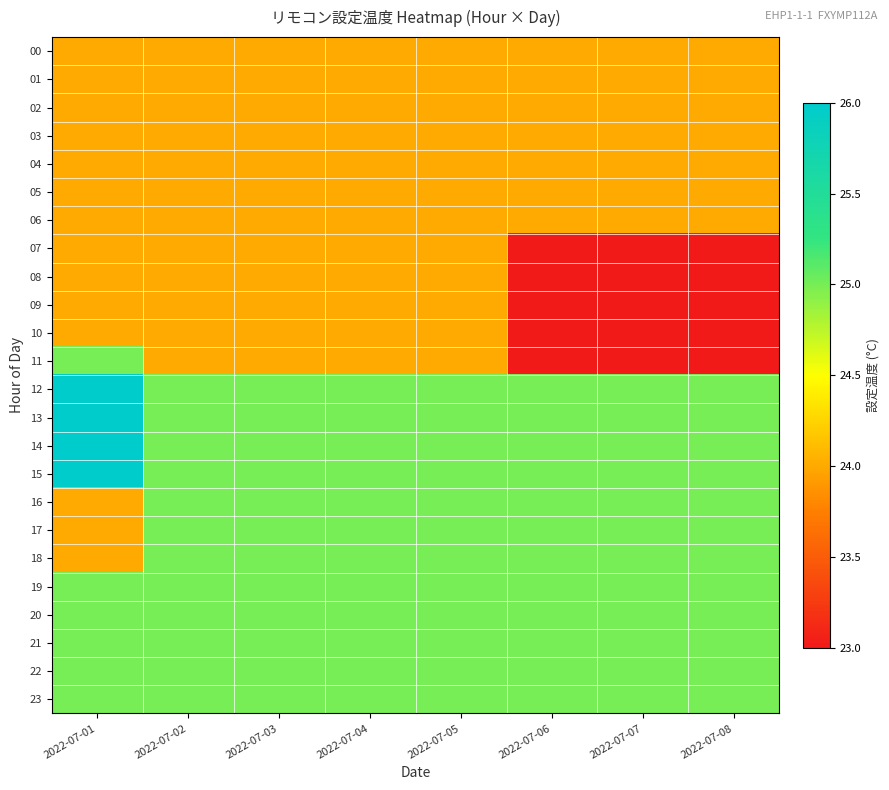

How many distinct data groups are displayed?

24